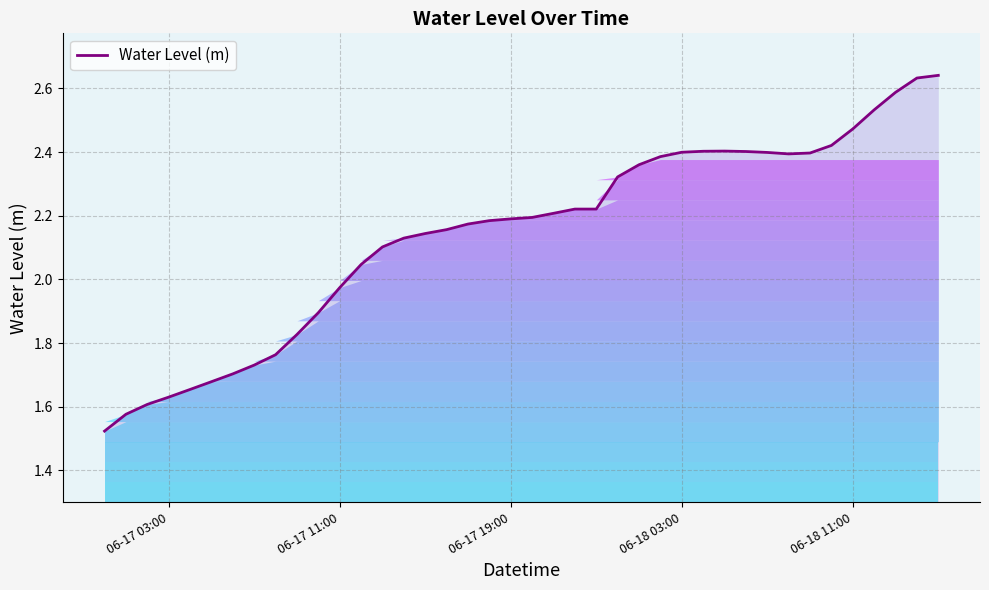

What is the difference between the maximum and minimum values?

1.1